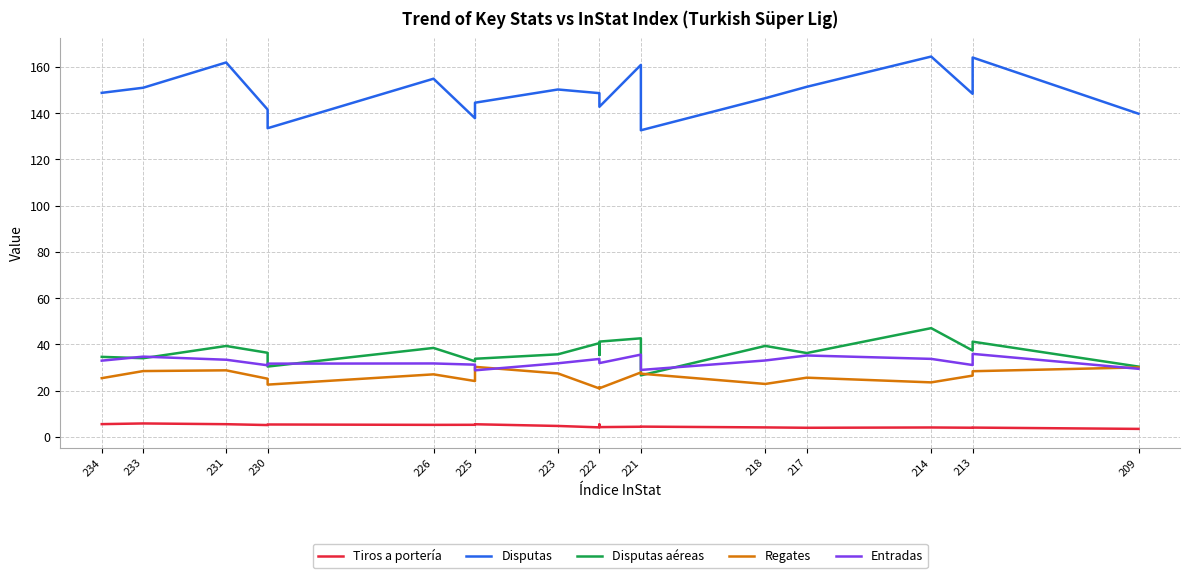

What position from the left is 214?

12